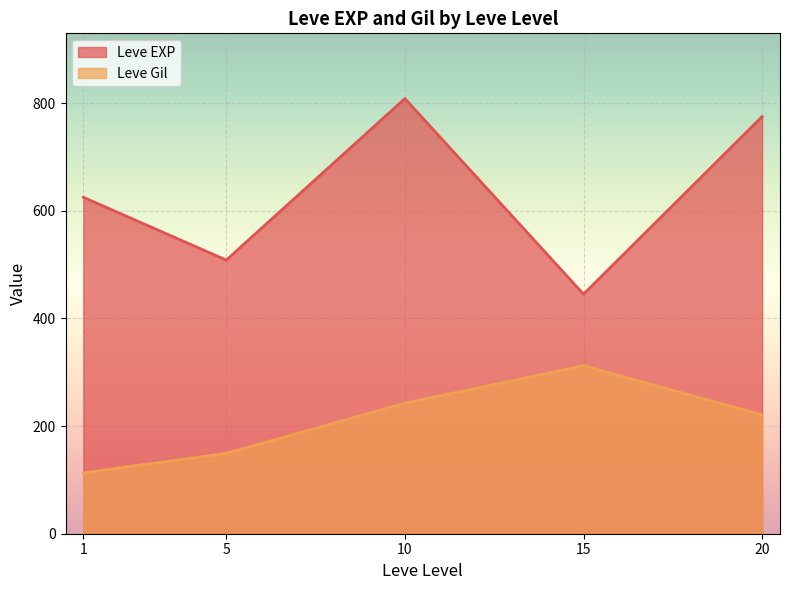

The value of Leve Gil at 10 is 407.9. True or false?

False